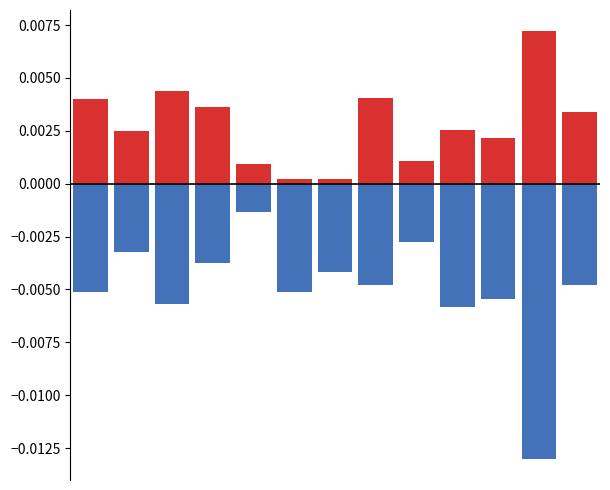

Is it true that Min equals 0.0 at 5?

True